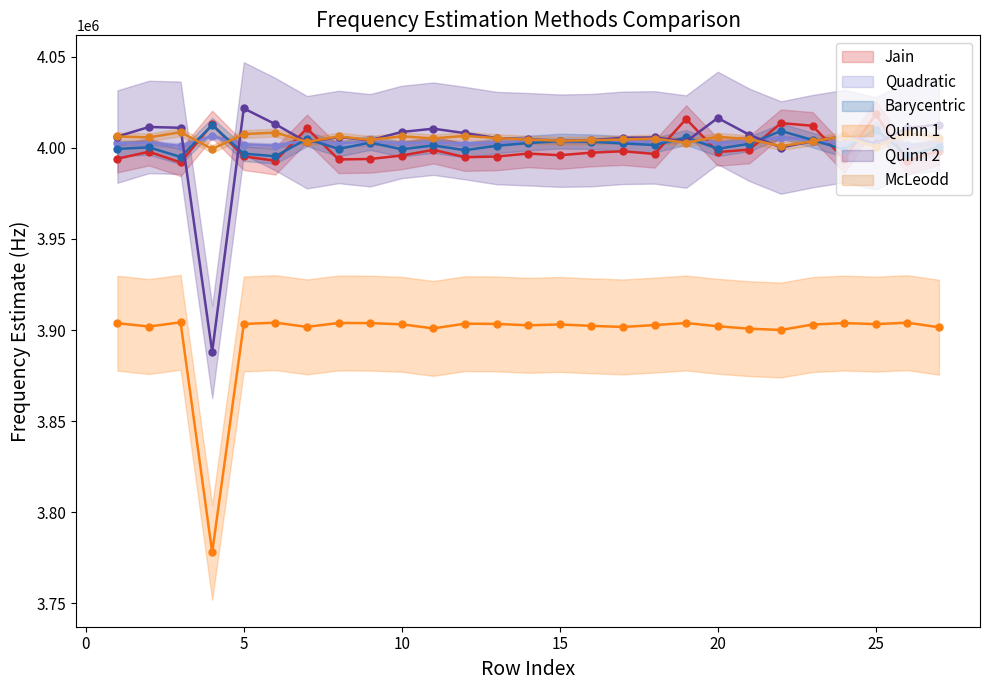

The Barycentric series shows 1744969.2 at 7. True or false?

False